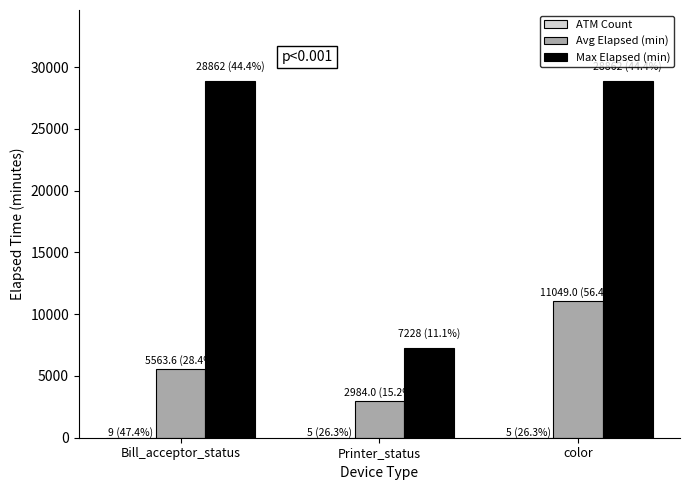

What is the highest value of the Max Elapsed (min) series?

28862.0